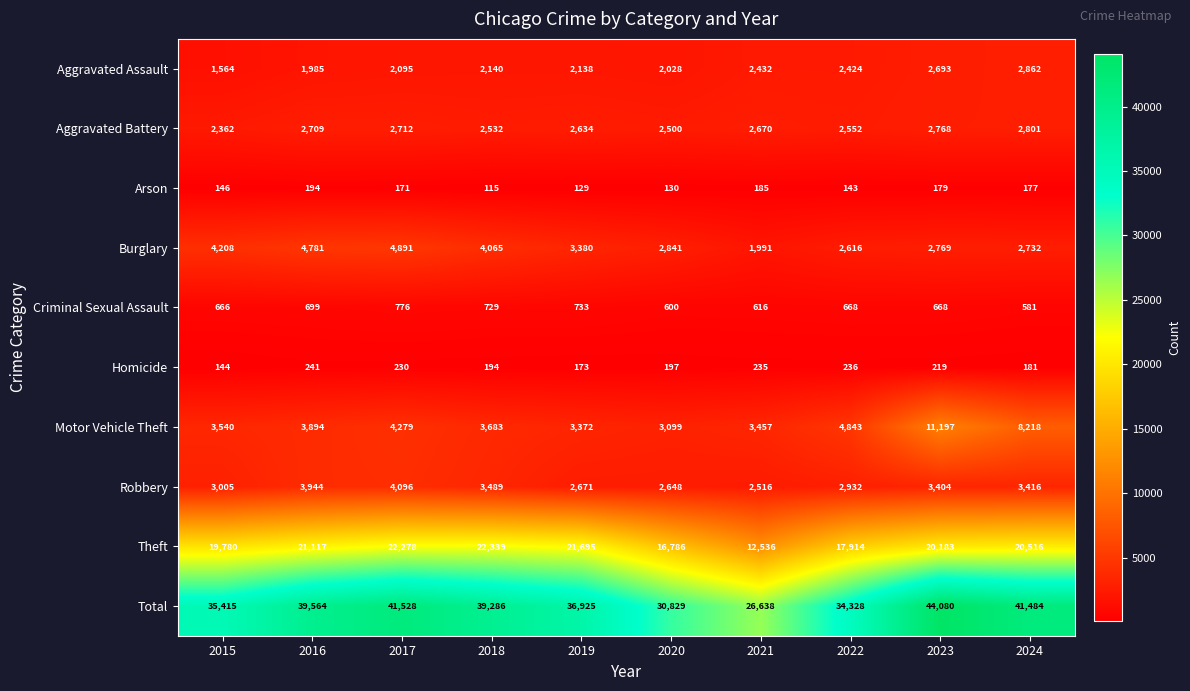

Where is Robbery nearest to the value 3306?

2023